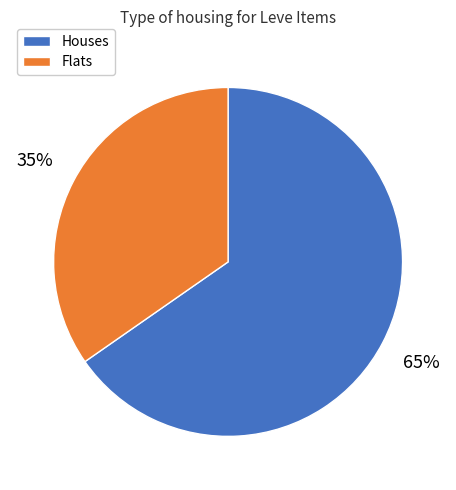

Does any single category account for the majority?

Yes